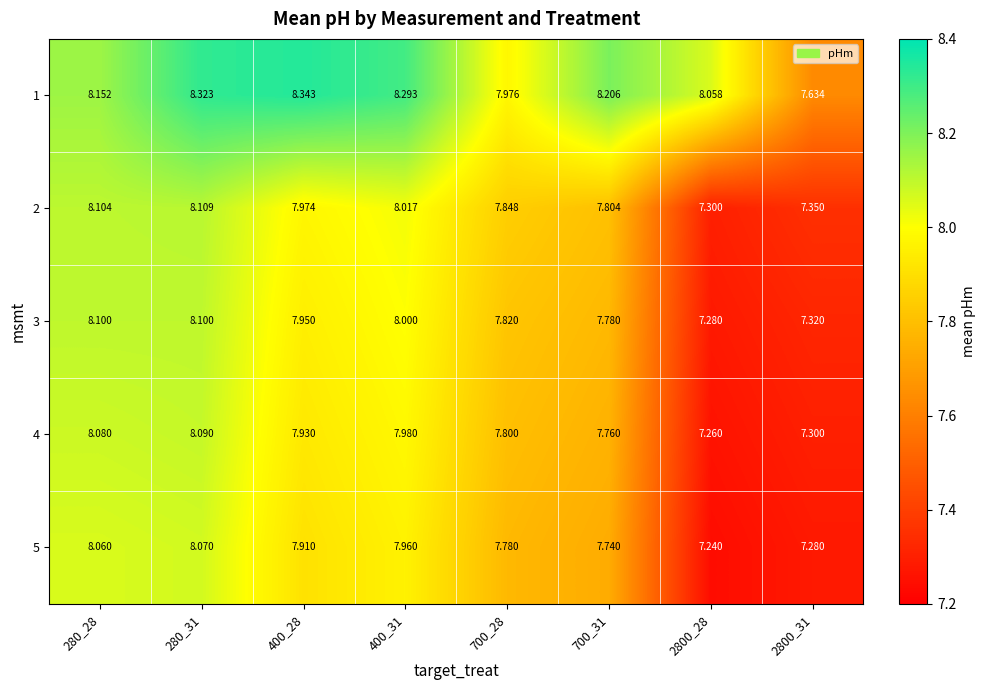

Is the value of 1 at 280_28 greater than the value of 5 at 280_28?

Yes